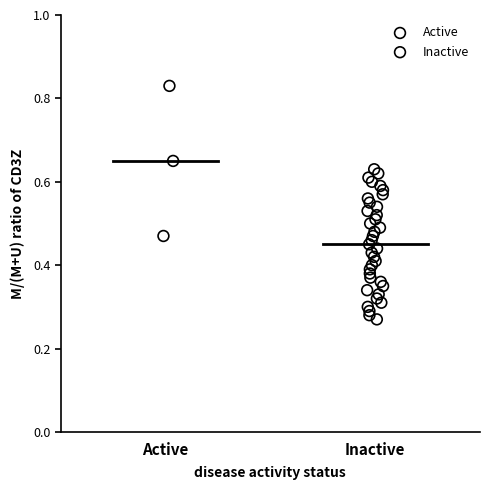

Which series contains the lowest Y value?

Inactive